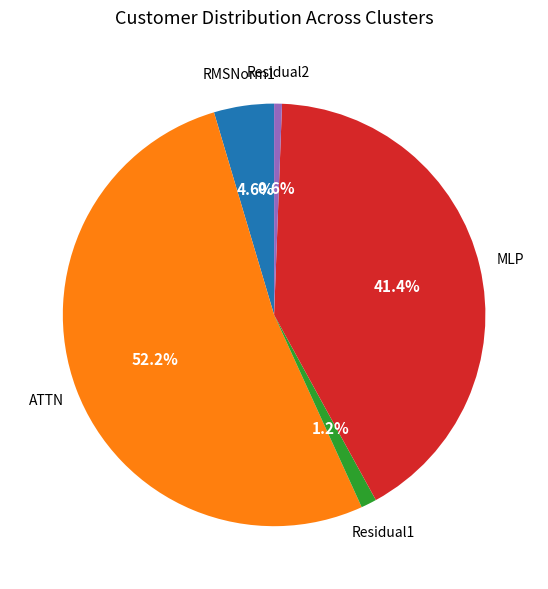

Does any single category account for the majority?

Yes